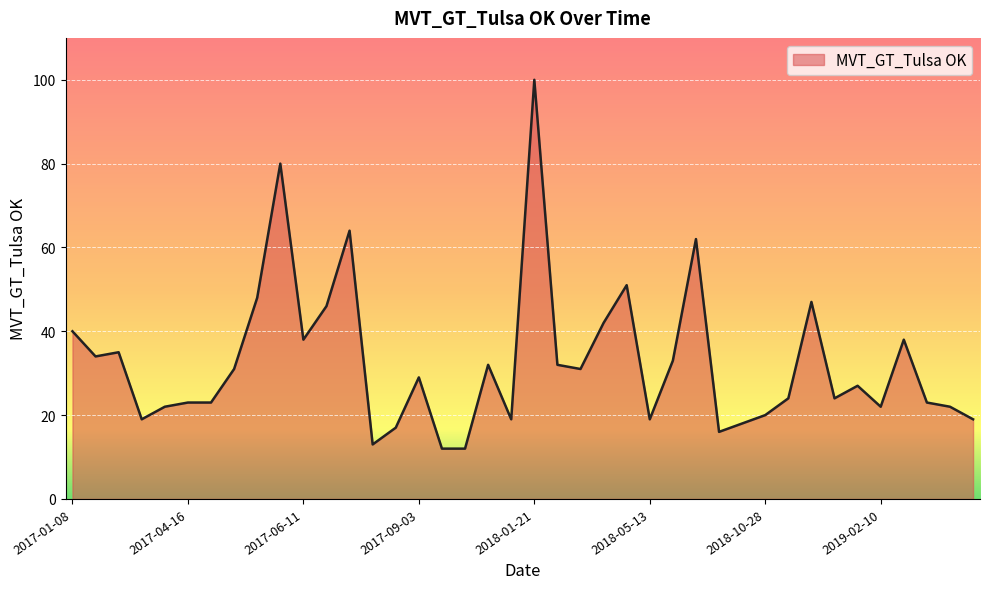

What is the difference between the maximum and minimum values?

88